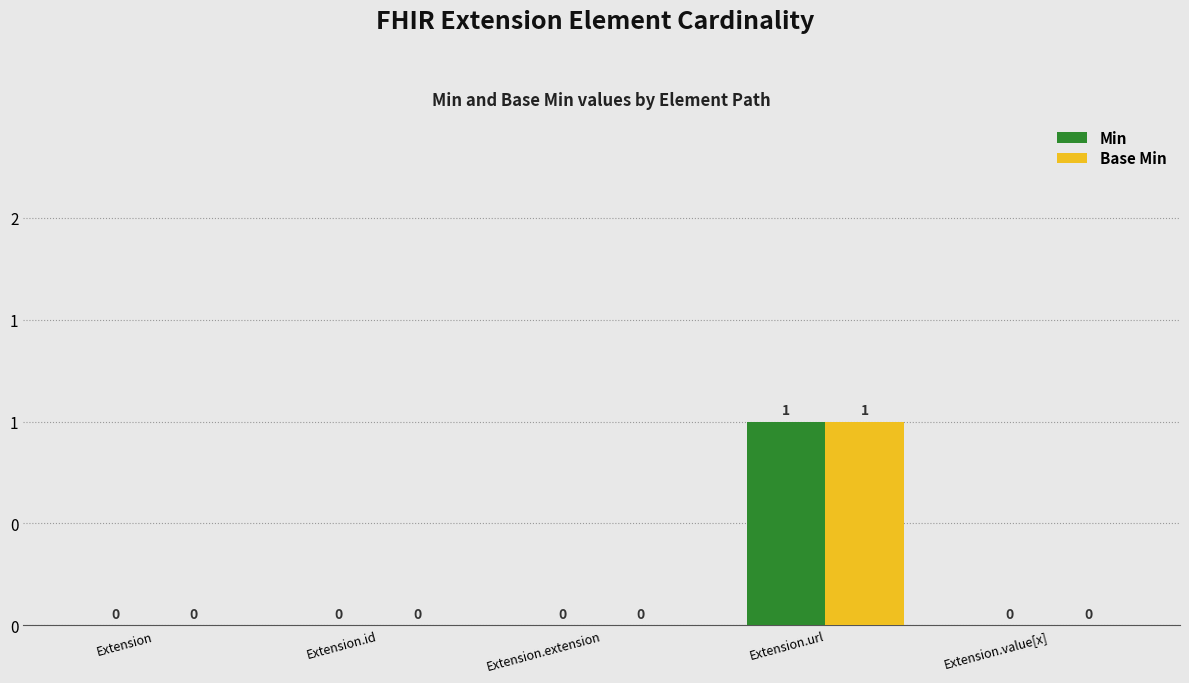

Which category has the highest value across all series?

Extension.url